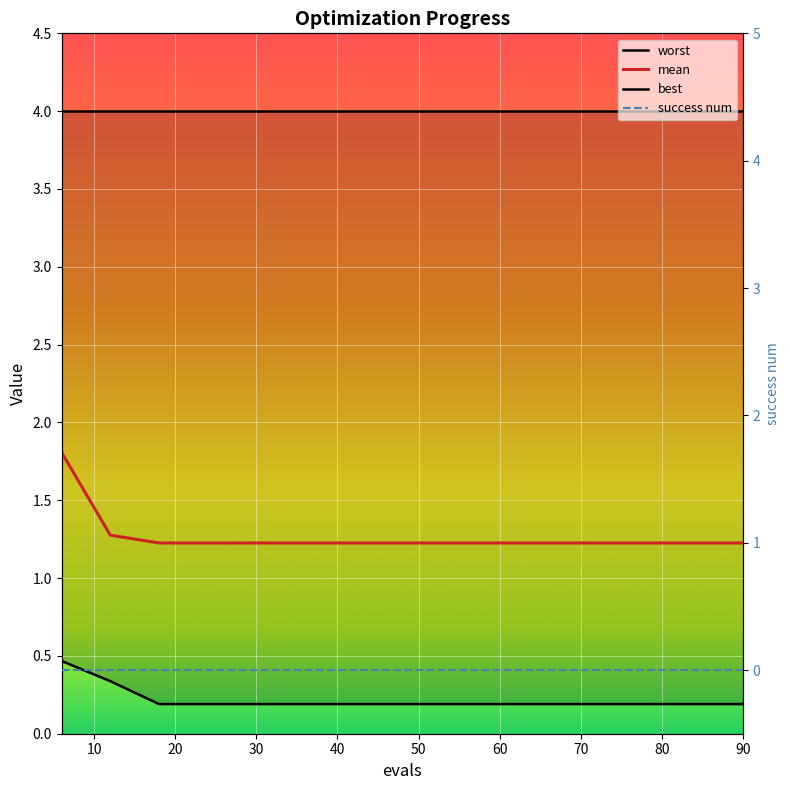

Which label corresponds to the largest value in the chart?

6